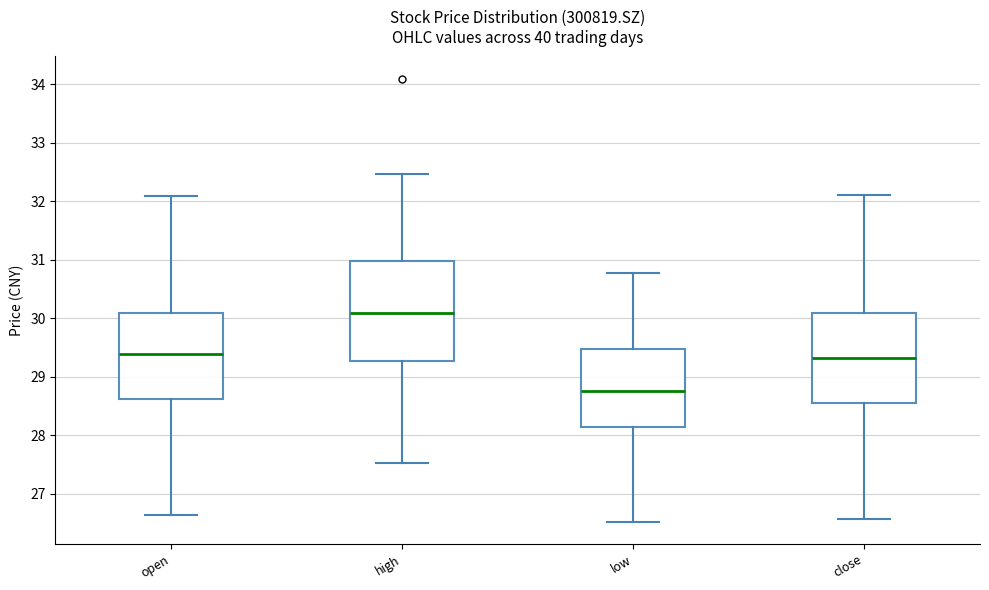

Which box has the highest median line?

high